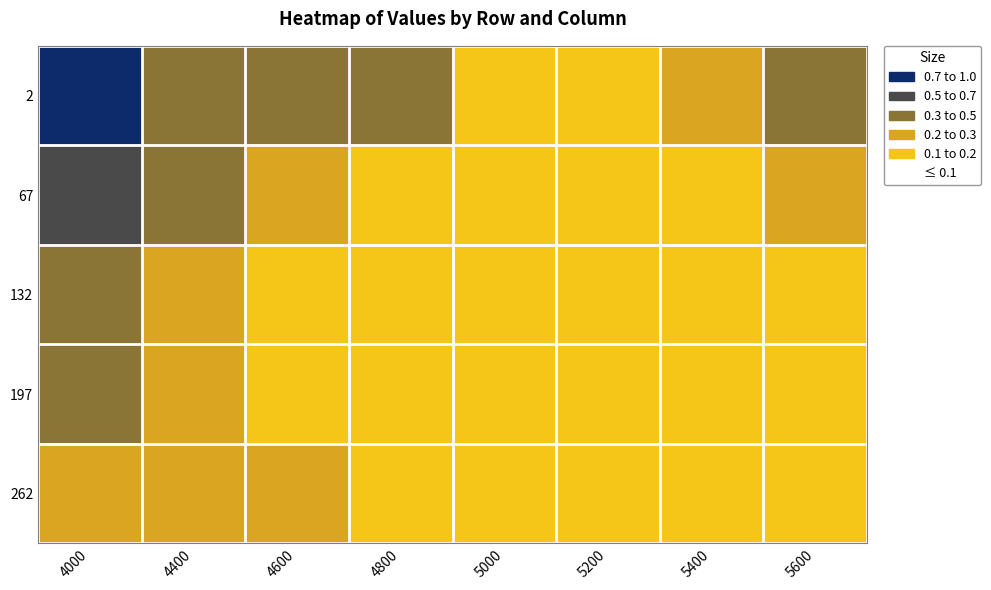

At which category is the sum across all series the highest?

4000